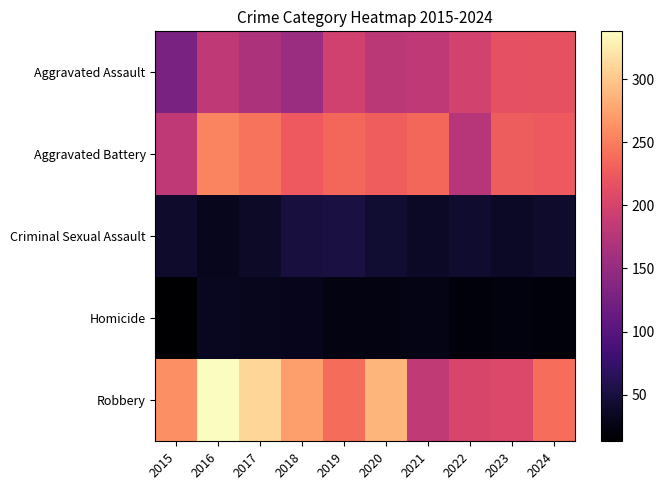

Which has a higher value, 2018 or 2020?

2020